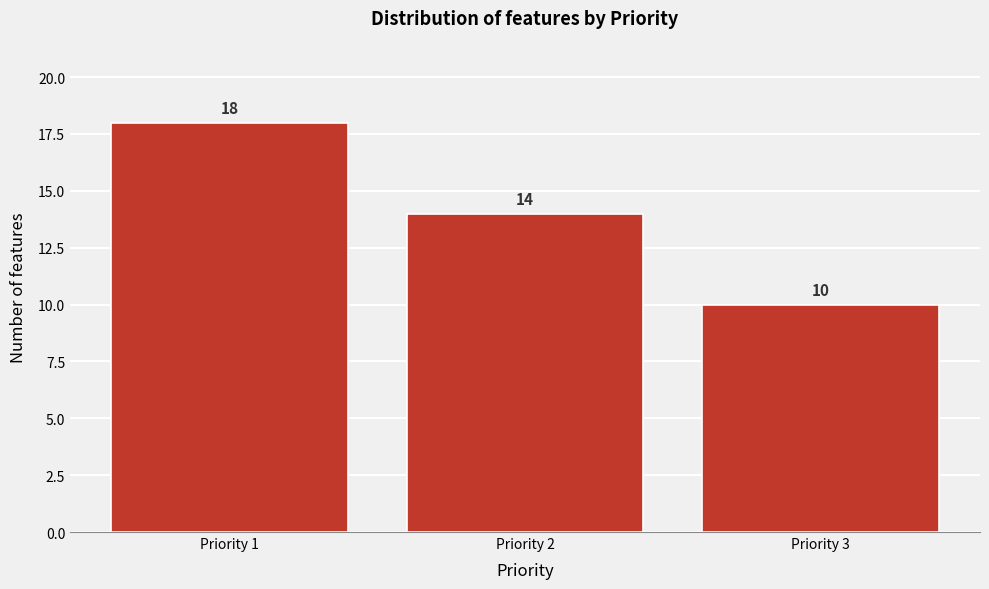

Reading left to right, transcribe this chart: for each bar, give the range it covers on the x-axis and its height.

0.5 to 1.5: 18
1.5 to 2.5: 14
2.5 to 3.5: 10